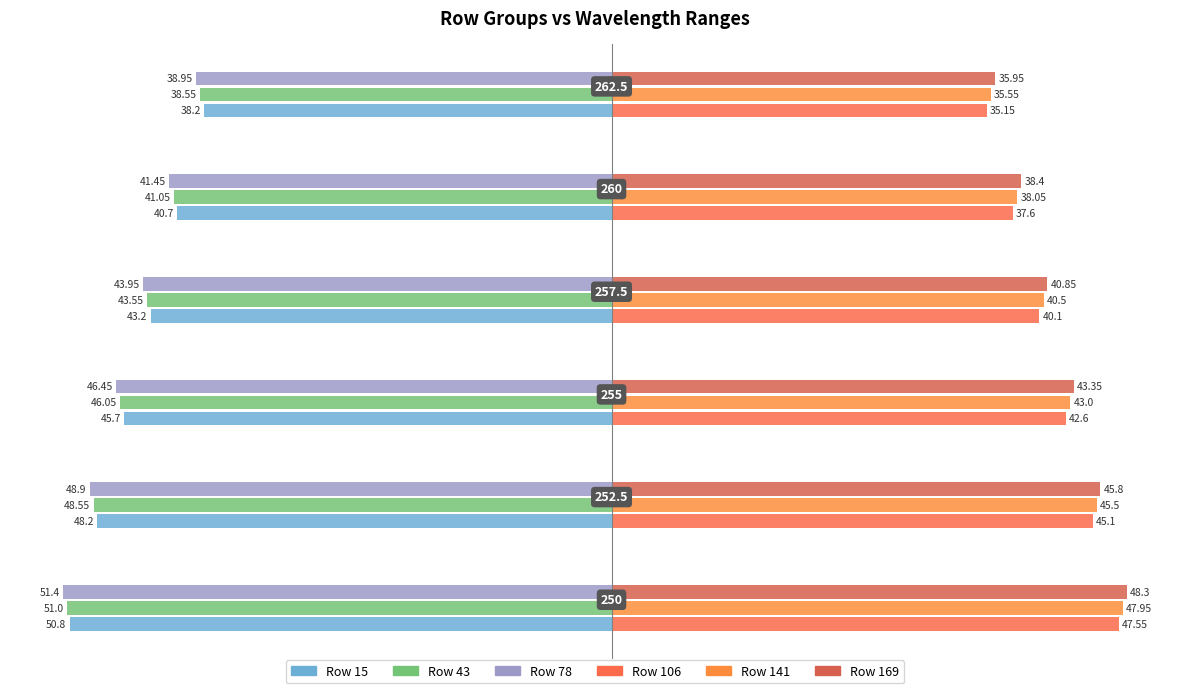

How many data points does each series have?

6